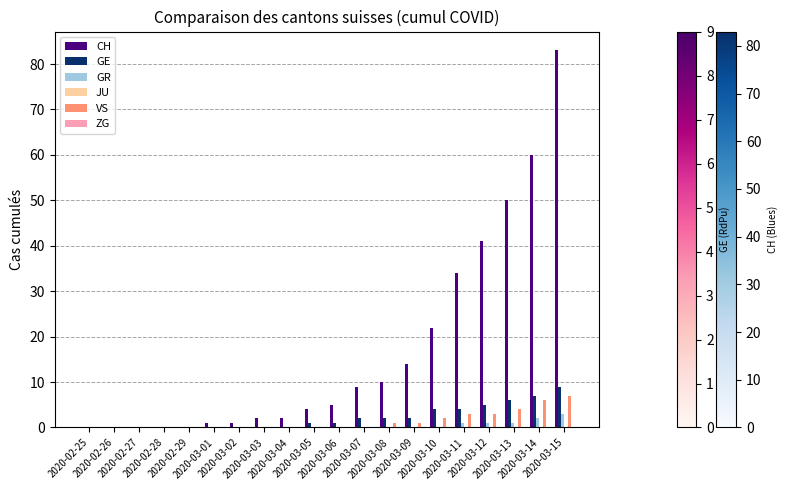

What is the sum of all GE values?

43